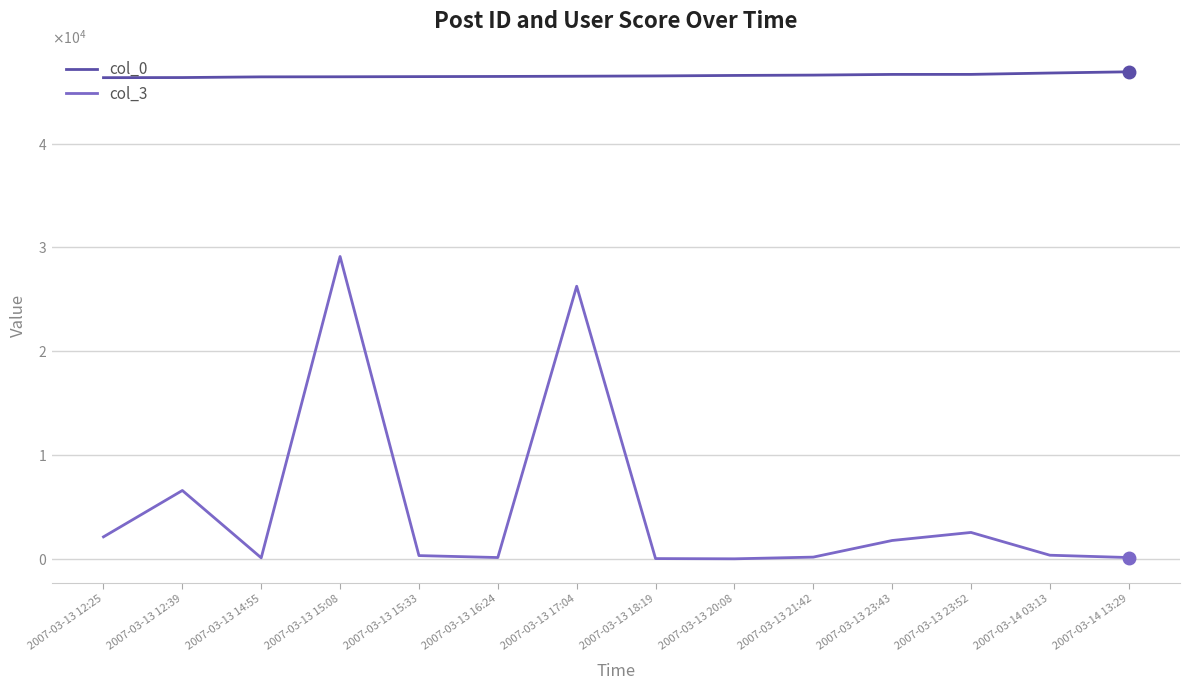

Which series has the widest spread of values?

col_3